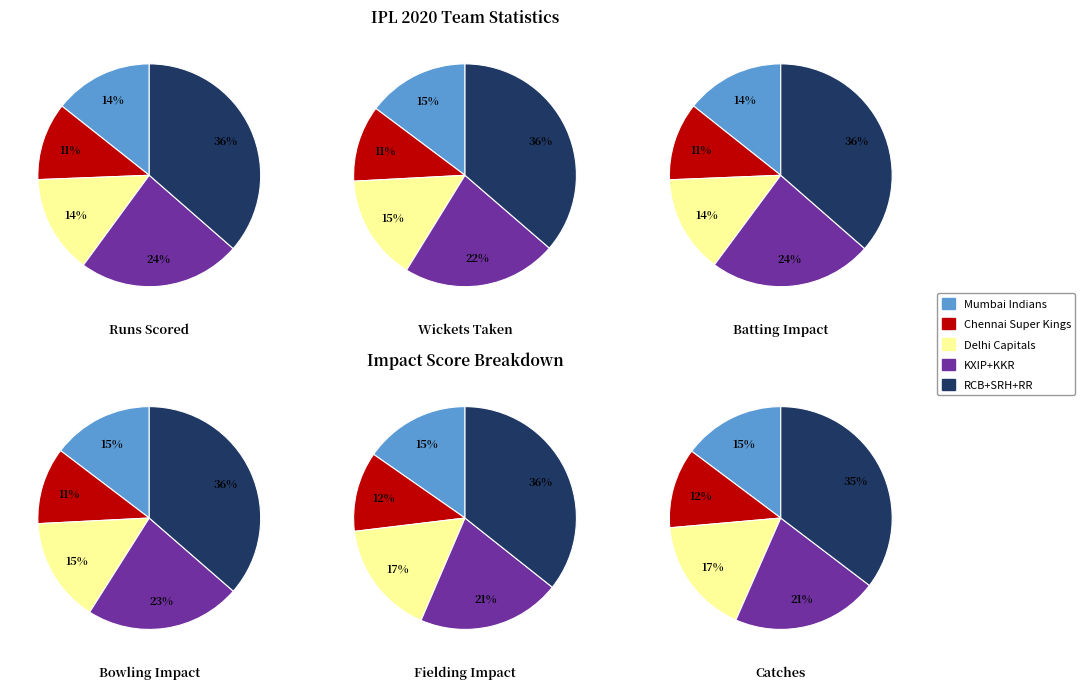

Which series has the widest spread of values?

bowling_impact